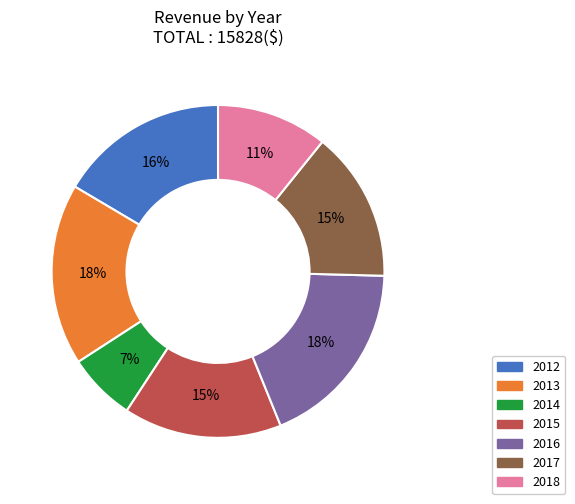

The 2016 slice represents 18% of the pie. True or false?

True